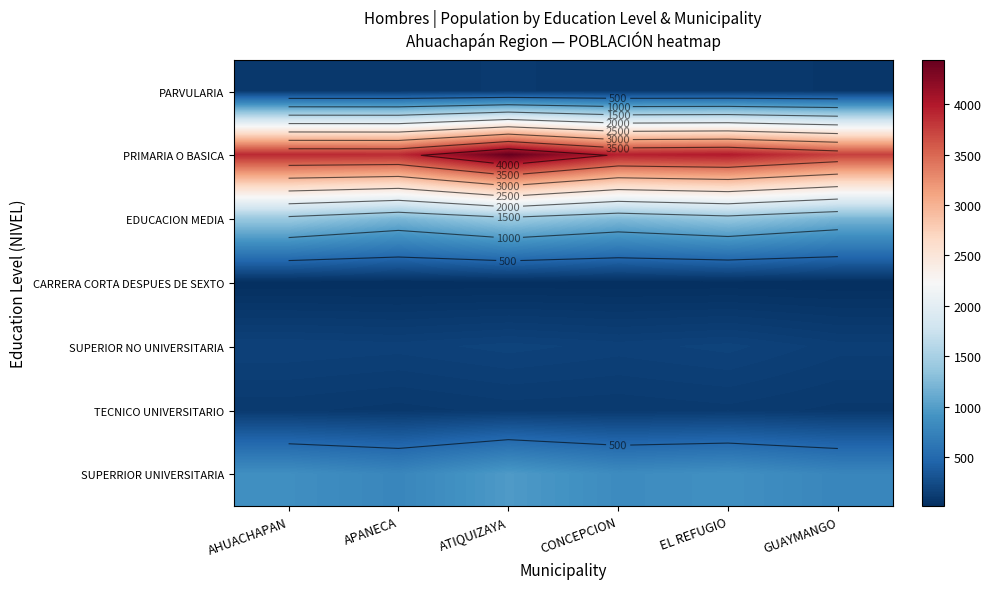

What is the difference between the highest and lowest values at AHUACHAPAN?

3879